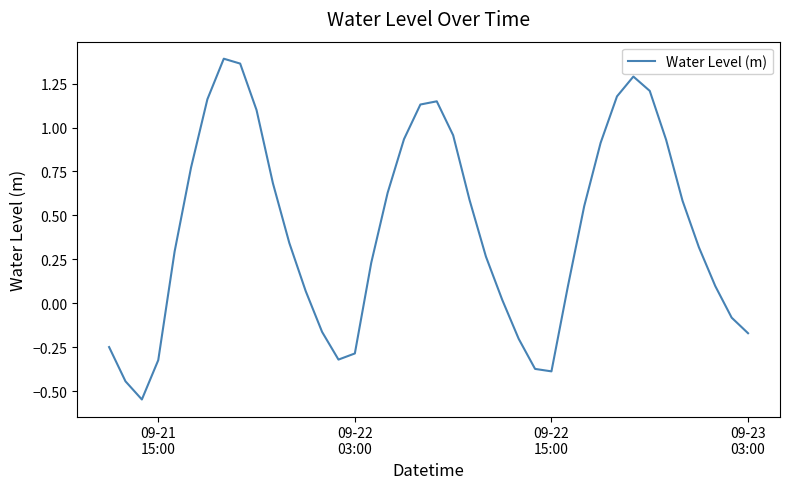

What is the difference between the maximum and minimum values?

1.9